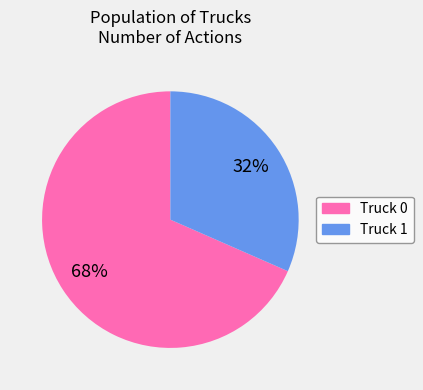

To the nearest percent, what is the average slice percentage?

50%